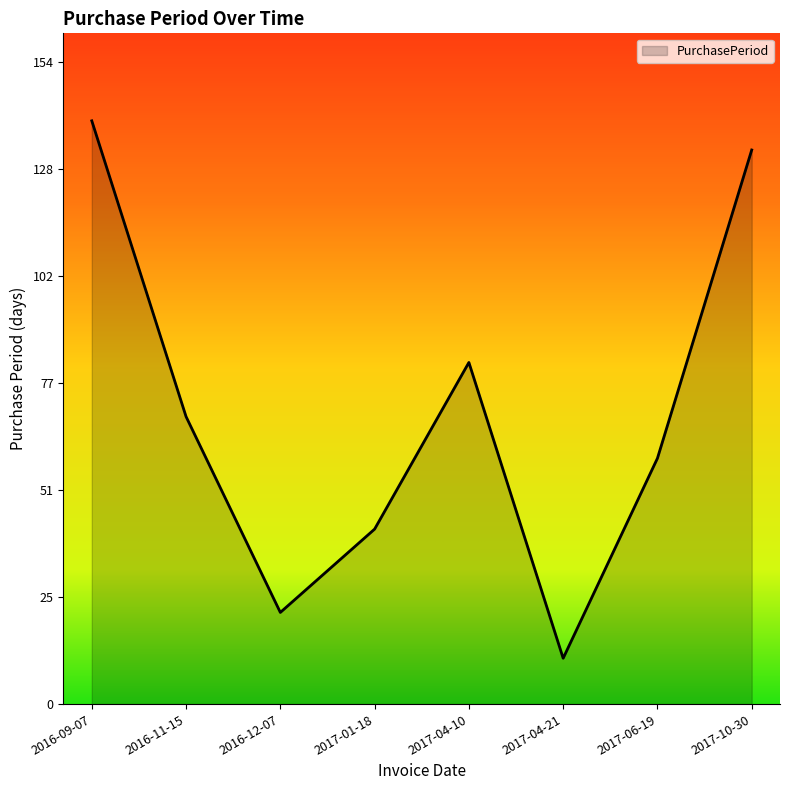

Reading left to right, extract all data points from this chart.

140	69	22	42	82	11	59	133